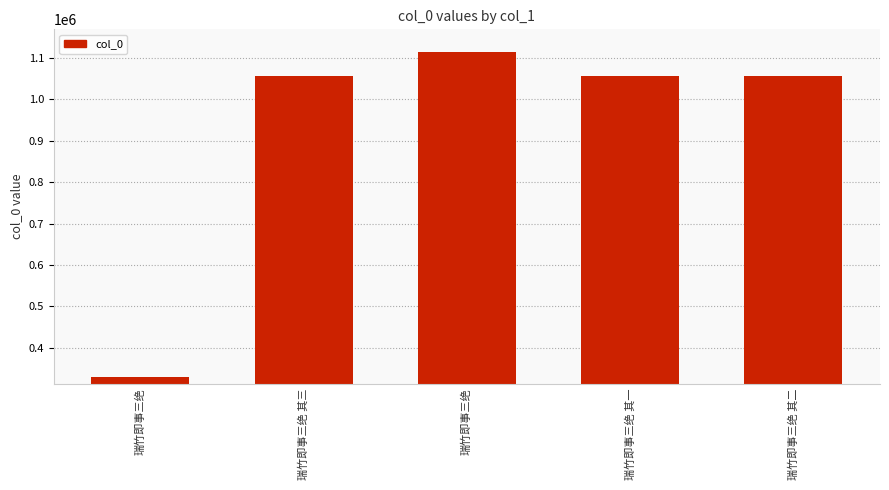

How many bars are there in total?

5